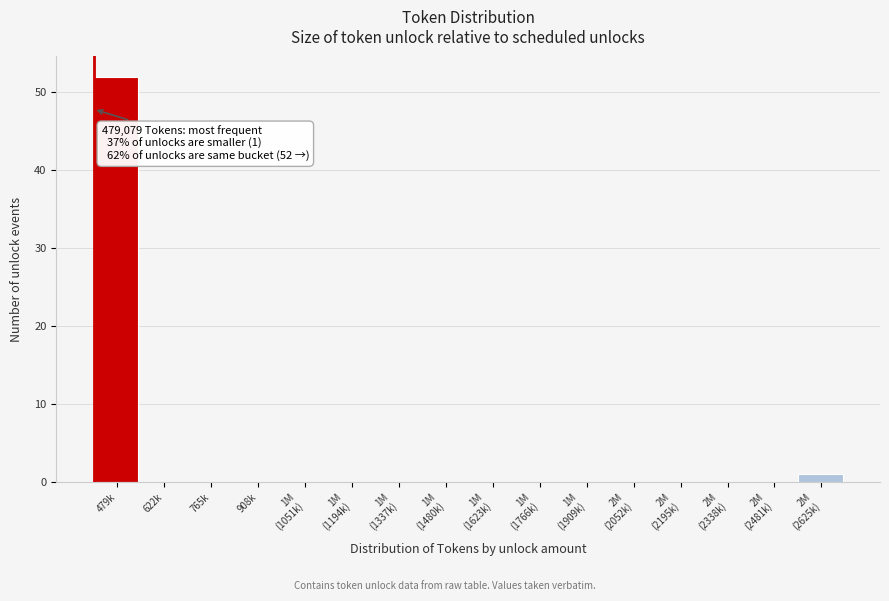

What value does the data have at 479k?

52